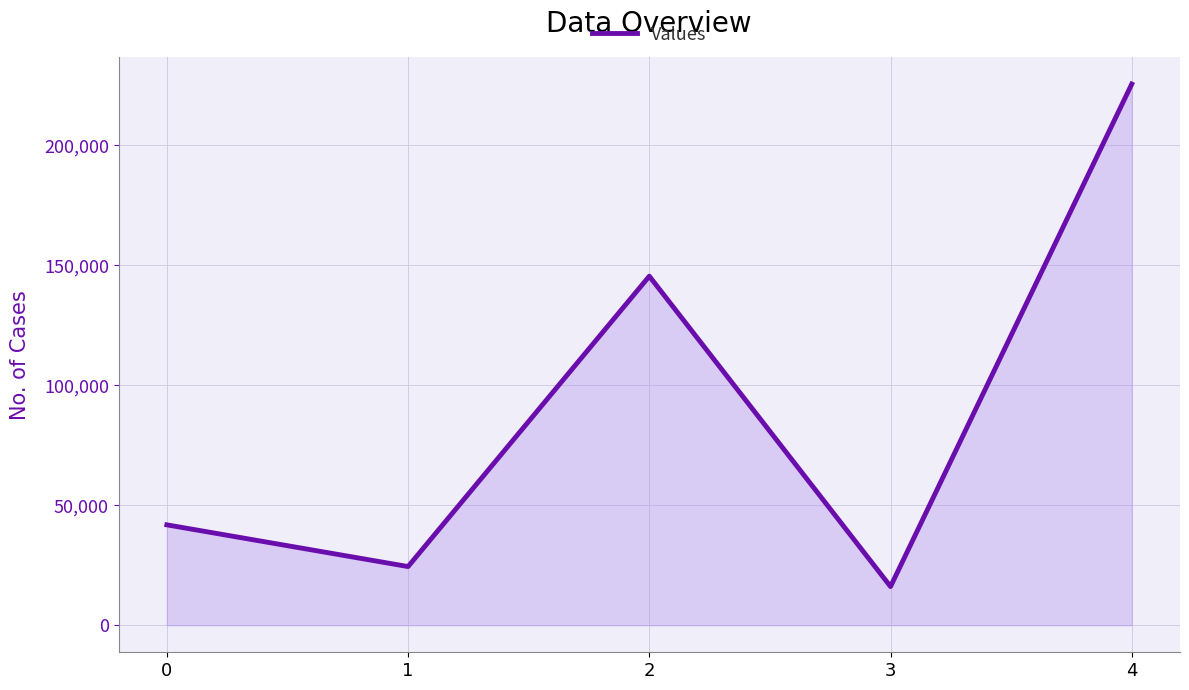

At which label is the value closest to 120822?

2